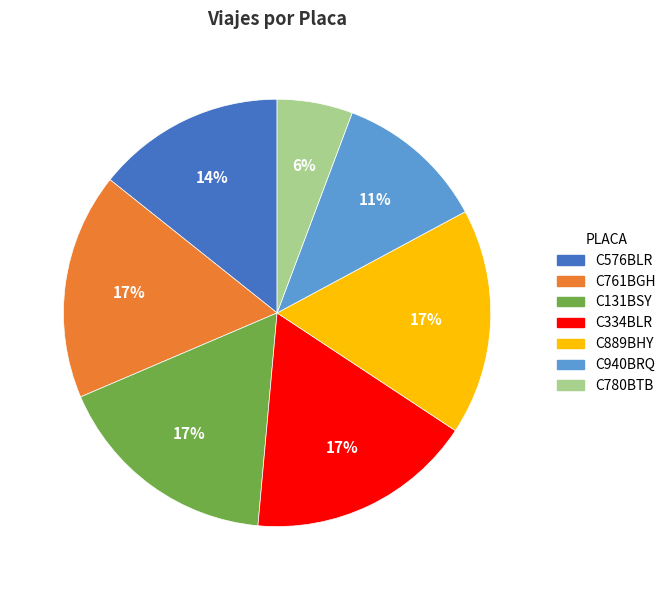

Does C761BGH represent more than half of the total?

No